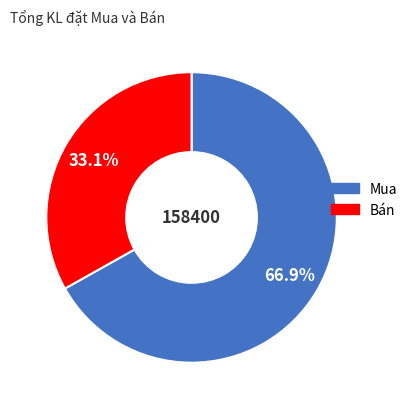

How many segments does this pie chart have?

2